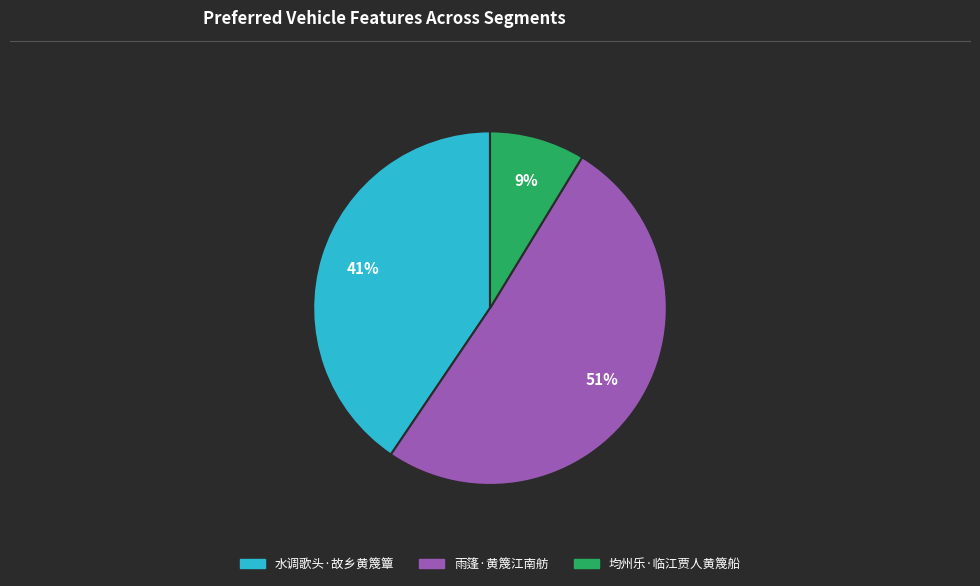

What is the smallest slice in the pie chart?

均州乐·临江贾人黄篾船